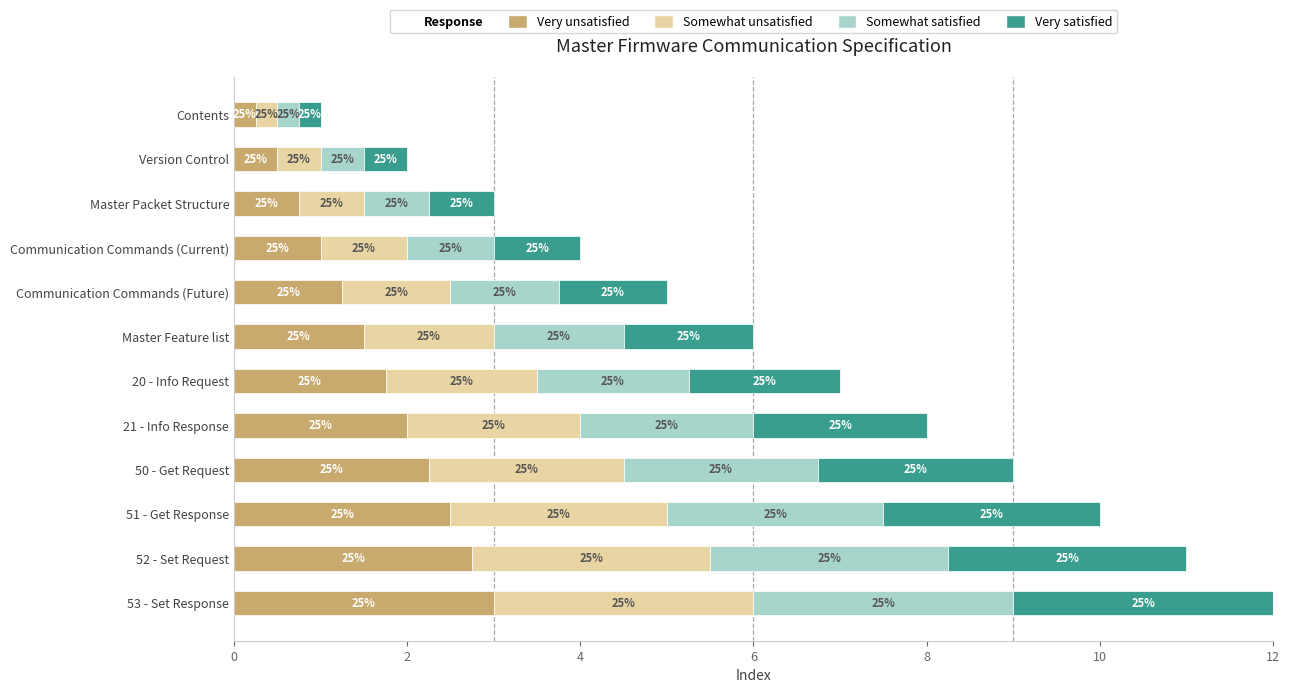

What is the minimum value for Very unsatisfied?

0.2